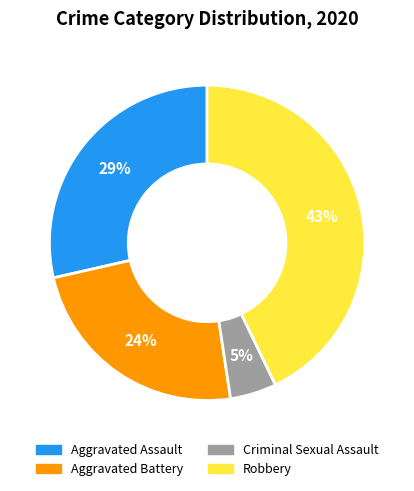

To the nearest percent, what portion does Criminal Sexual Assault represent?

5%